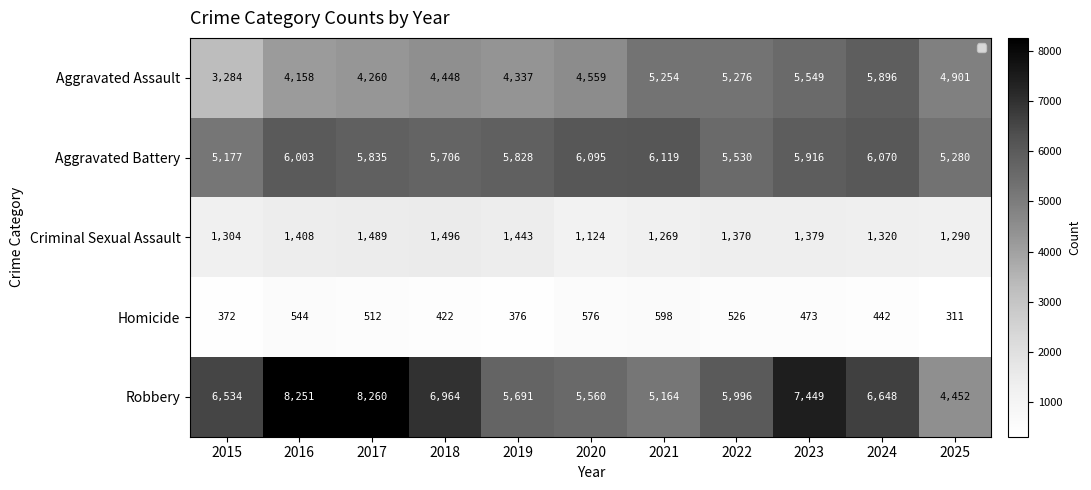

Rank the series at 2021 from highest to lowest value.

Aggravated Battery, Aggravated Assault, Robbery, Criminal Sexual Assault, Homicide